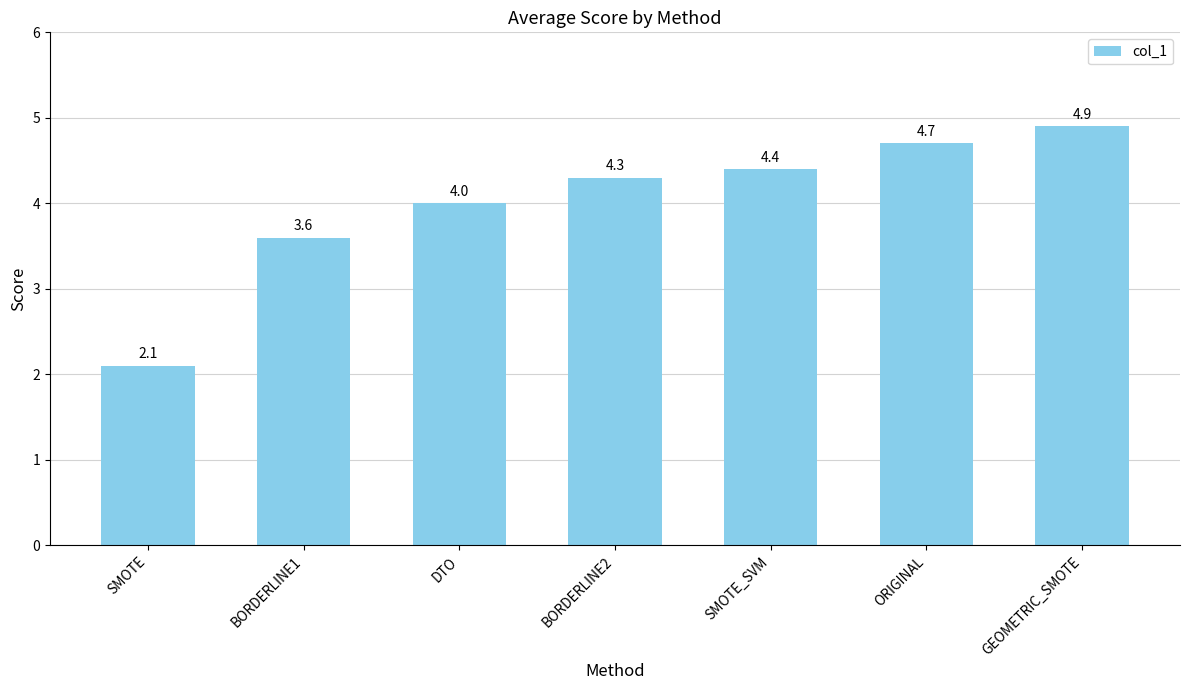

Which category has the highest value across all series?

GEOMETRIC_SMOTE